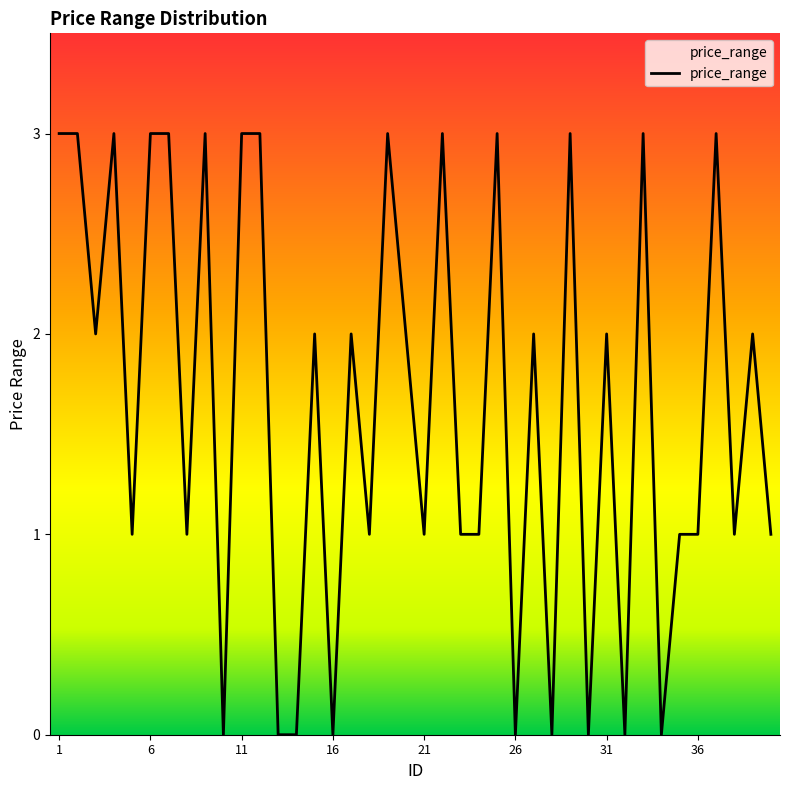

What is the difference between the maximum and minimum values?

3